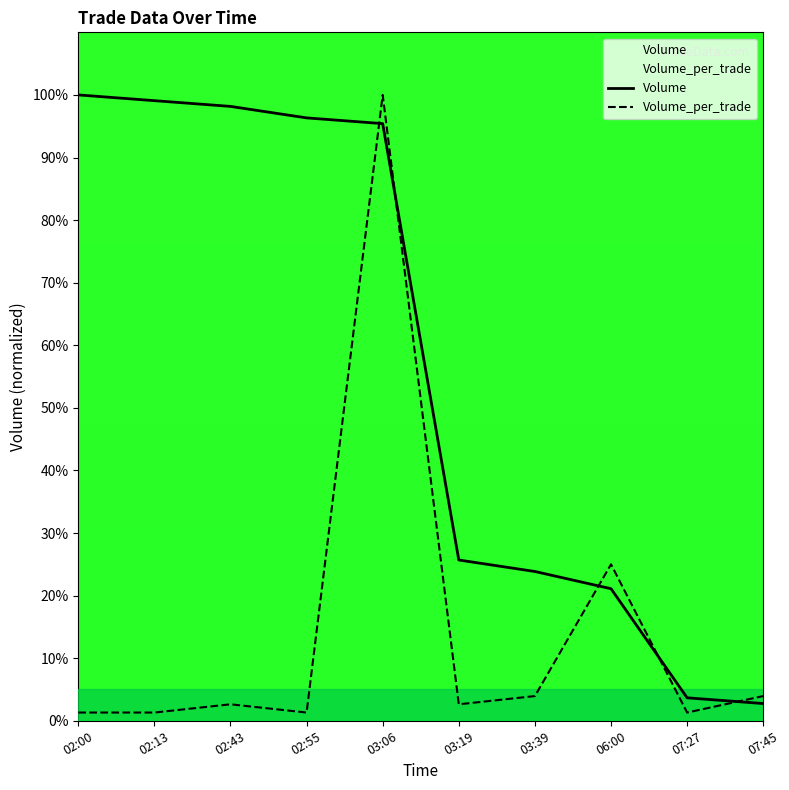

True or false: Volume has a value of 25.7 at 03:19.

True